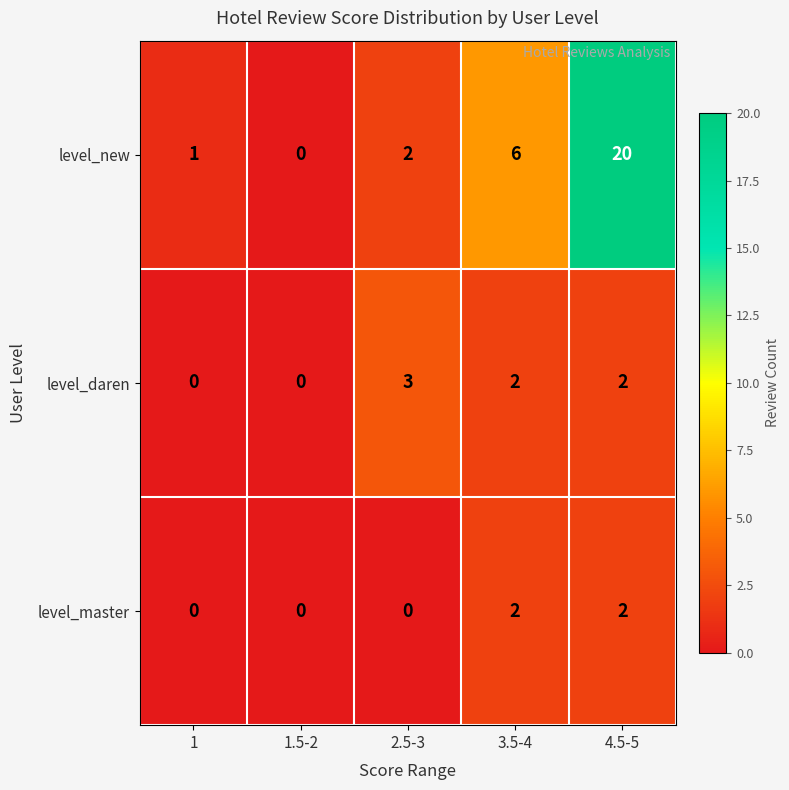

Reading left to right, extract all data points from this chart.

level_new: 1=1	1.5-2=0	2.5-3=2	3.5-4=6	4.5-5=20
level_daren: 1=0	1.5-2=0	2.5-3=3	3.5-4=2	4.5-5=2
level_master: 1=0	1.5-2=0	2.5-3=0	3.5-4=2	4.5-5=2